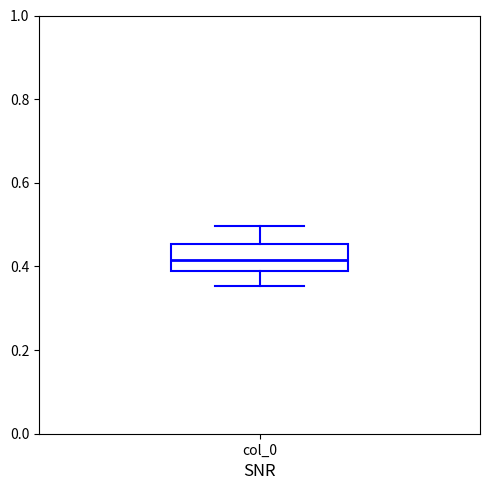

Read this box plot against the y-axis: the position of the median line, the range covered by the box, and the ends of both whiskers. The values are not printed on the chart, so give them approximately, as read against the axis.

median 0.42, box 0.38 to 0.46, whiskers 0.36 to 0.50